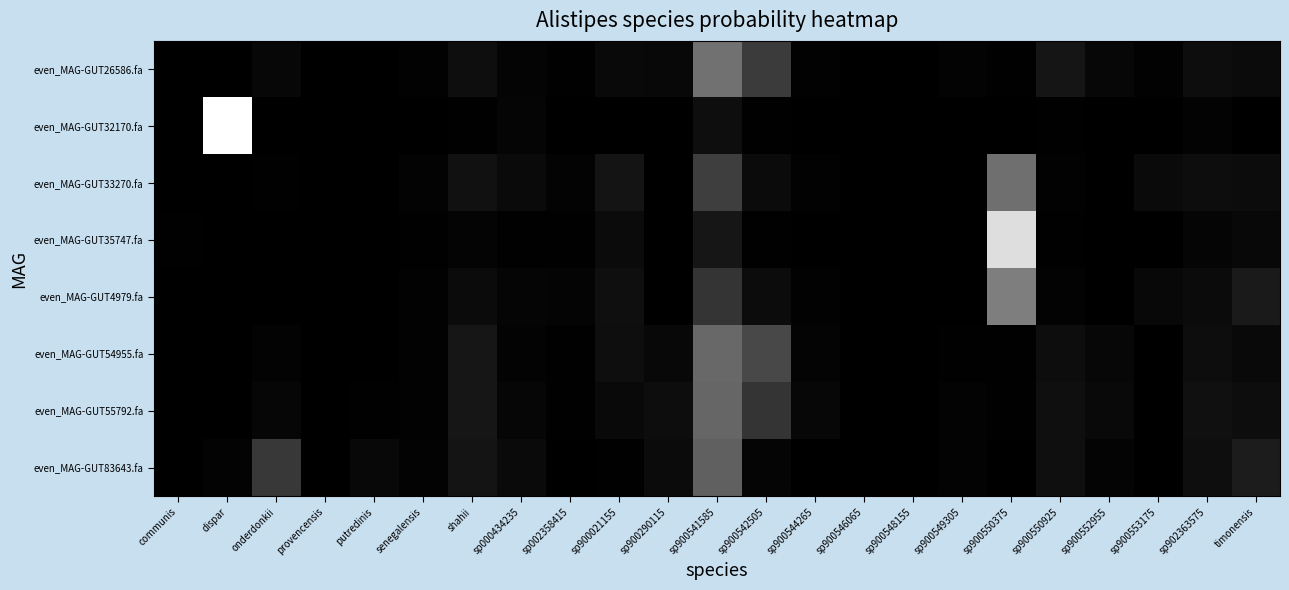

At how many categories does at least one series exceed 0?

23